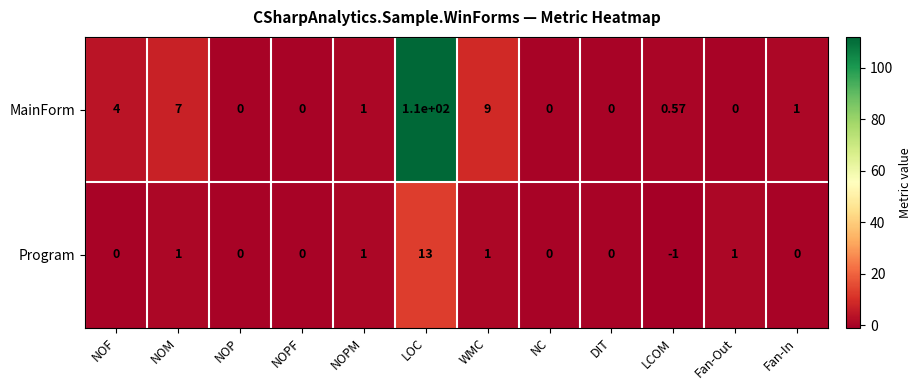

At which category is the sum across all series the highest?

LOC